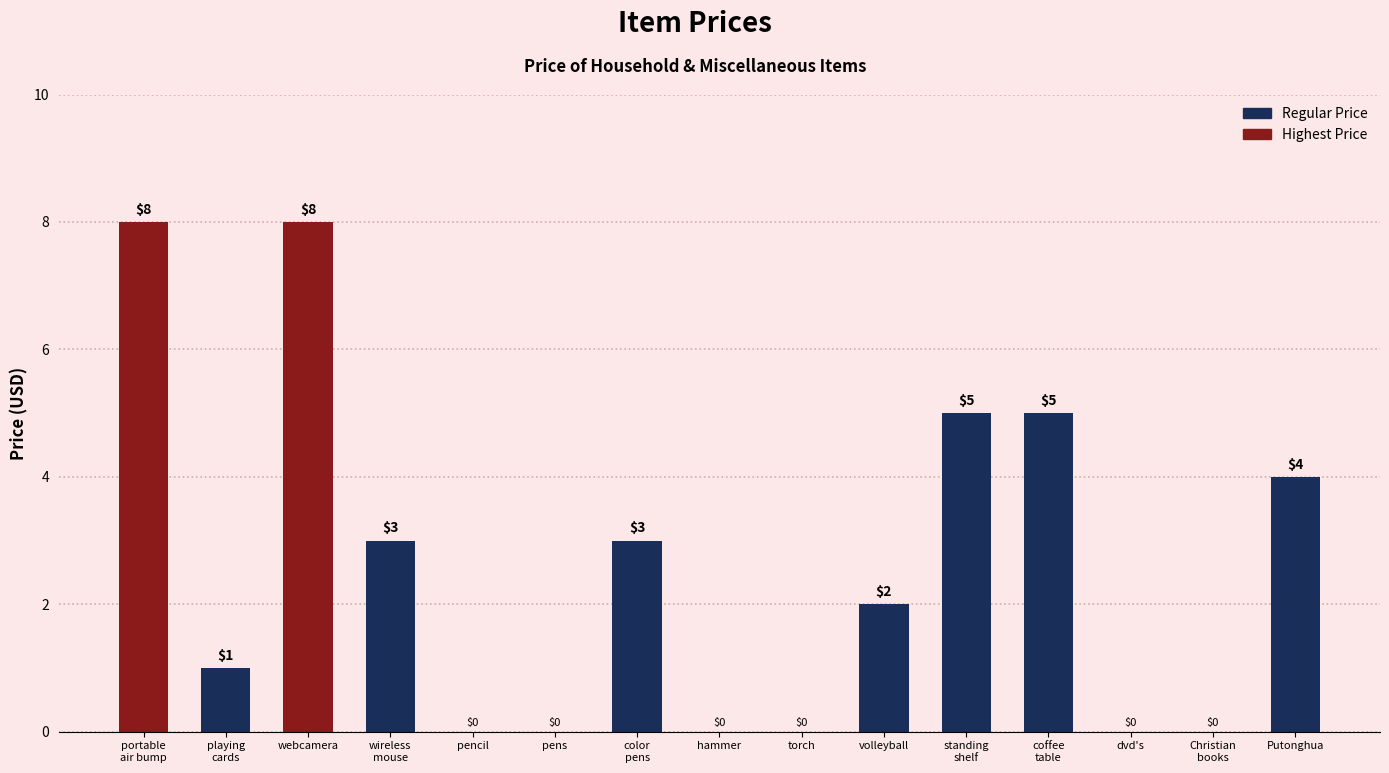

What is the maximum value shown in the chart?

8